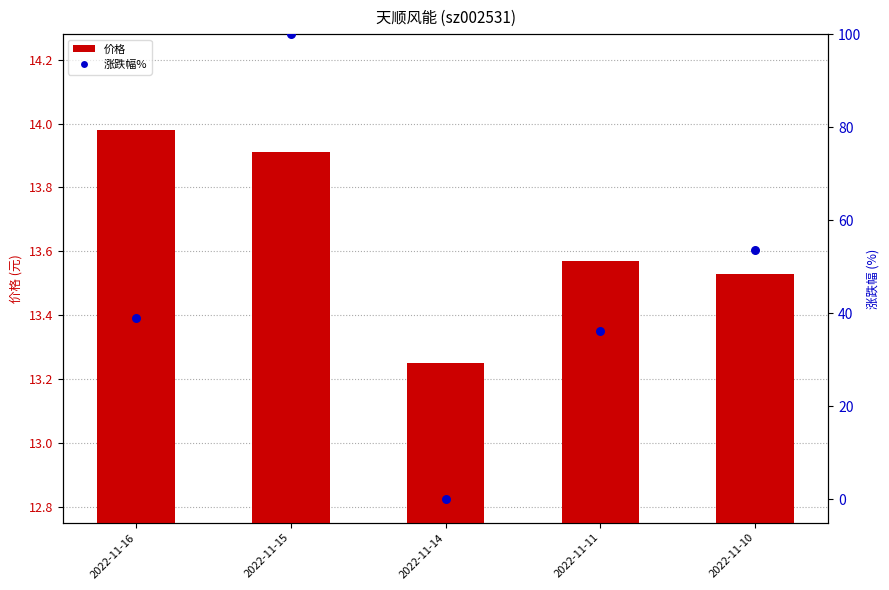

Which series contains the highest Y value?

涨跌幅%